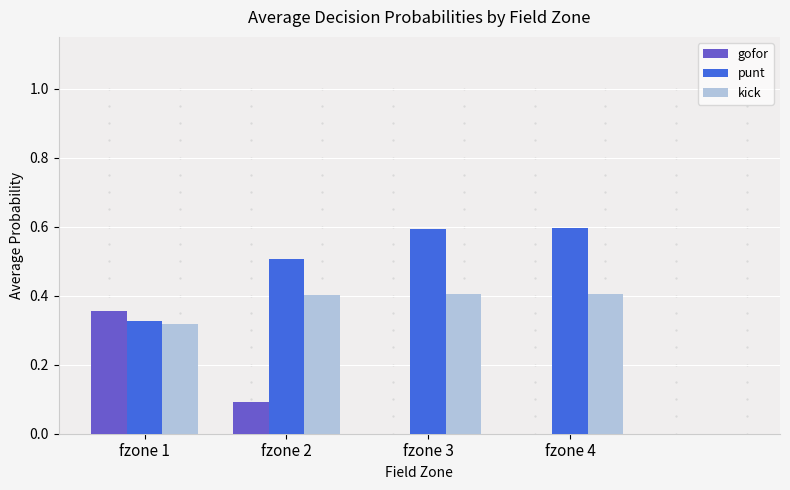

What is the sum of all kick values?

1.5